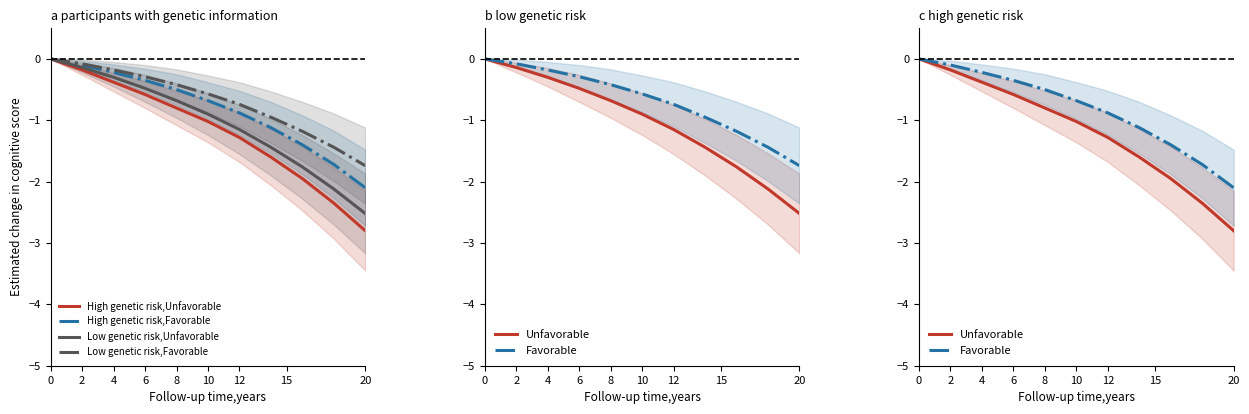

True or false: High genetic risk,Favorable has more than 2 interior local peaks.

False